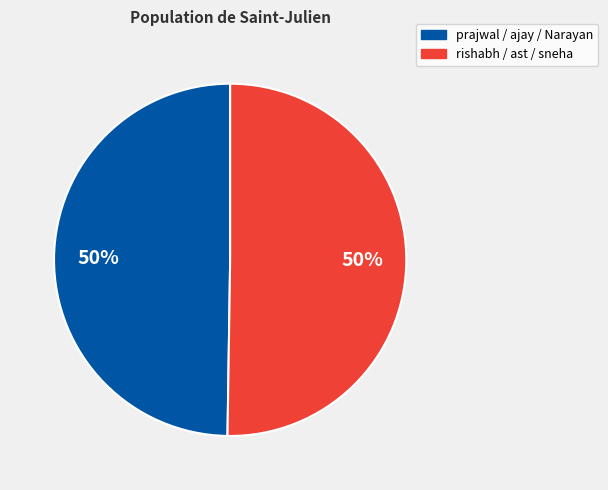

True or false: rishabh / ast / sneha accounts for 62% of the total.

False